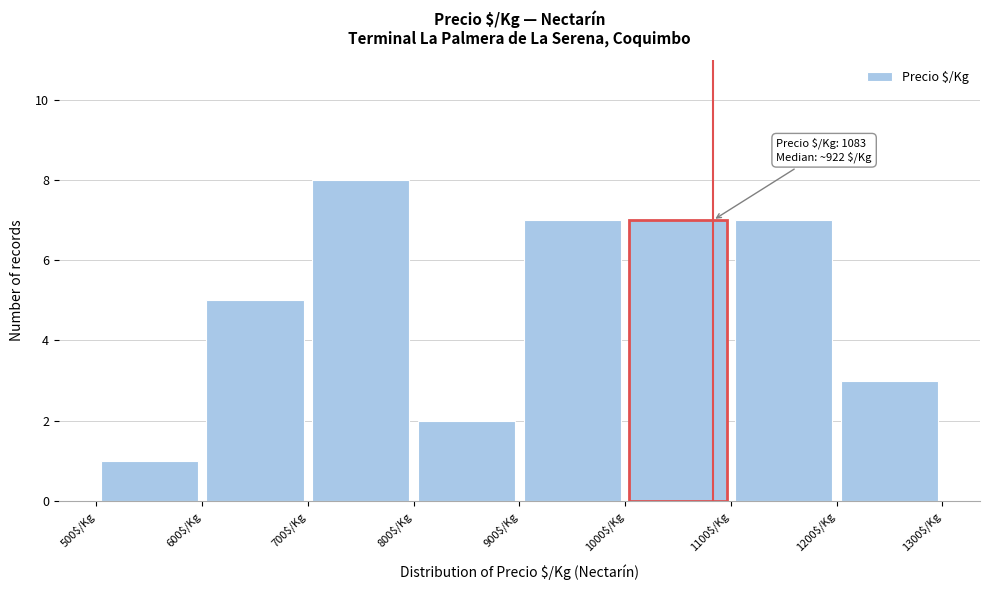

Which range on the x-axis has the tallest bar?

700 to 800